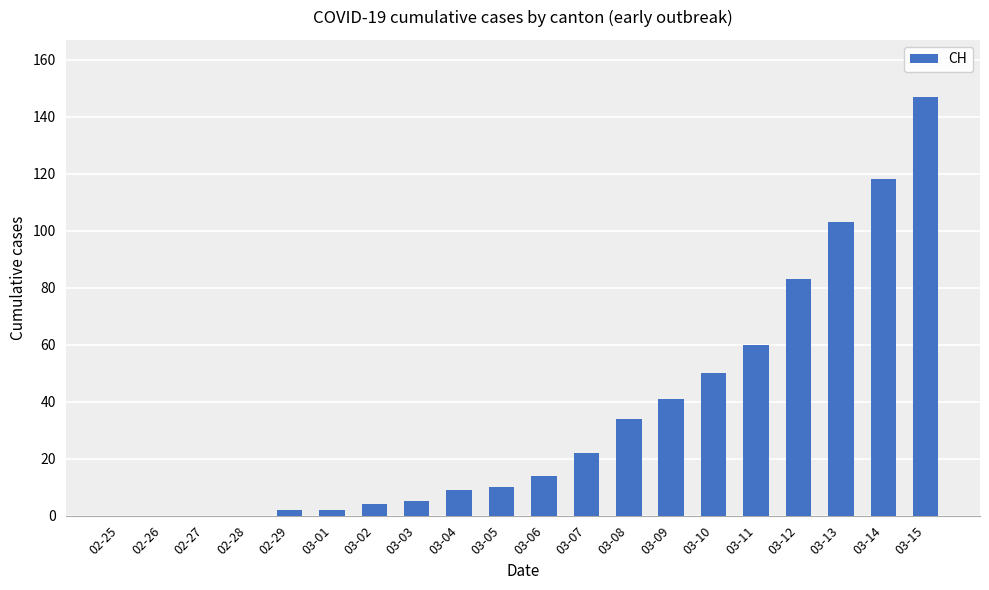

What is the difference between the values at 03-02 and 03-15?

143